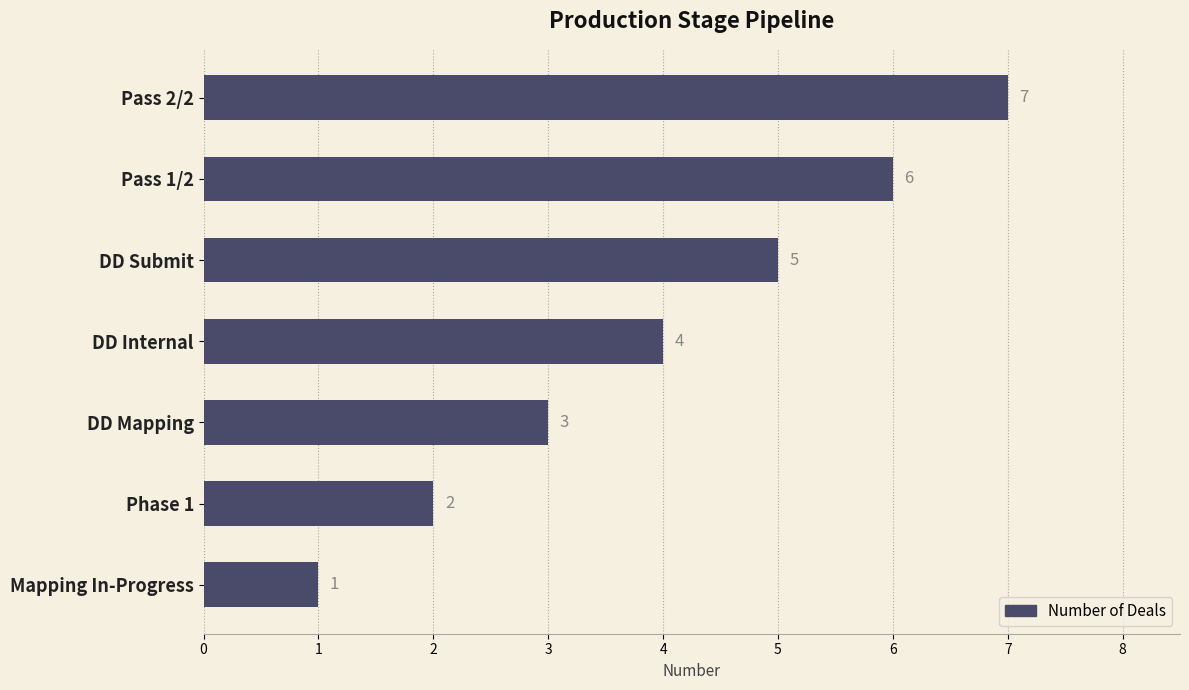

What is the greatest value displayed?

7